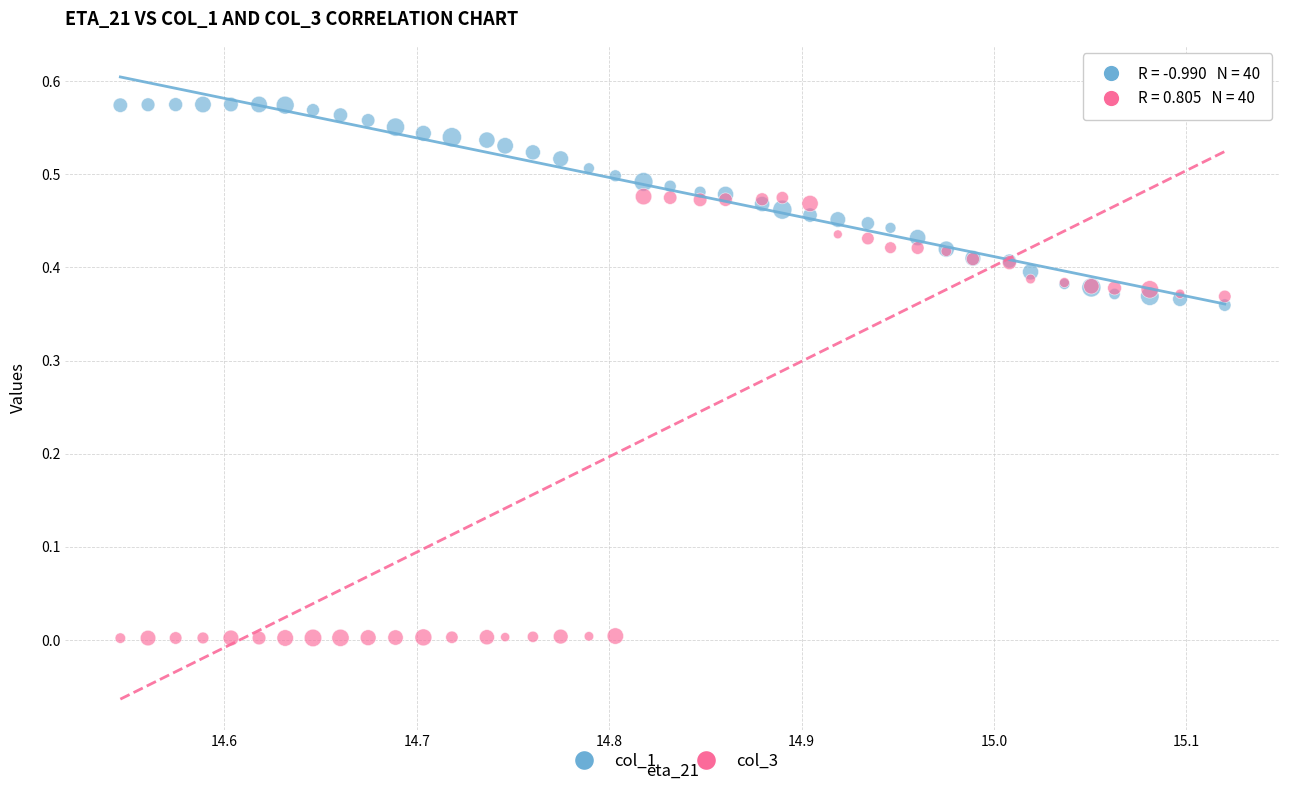

Which series reaches the maximum Y coordinate?

col_1